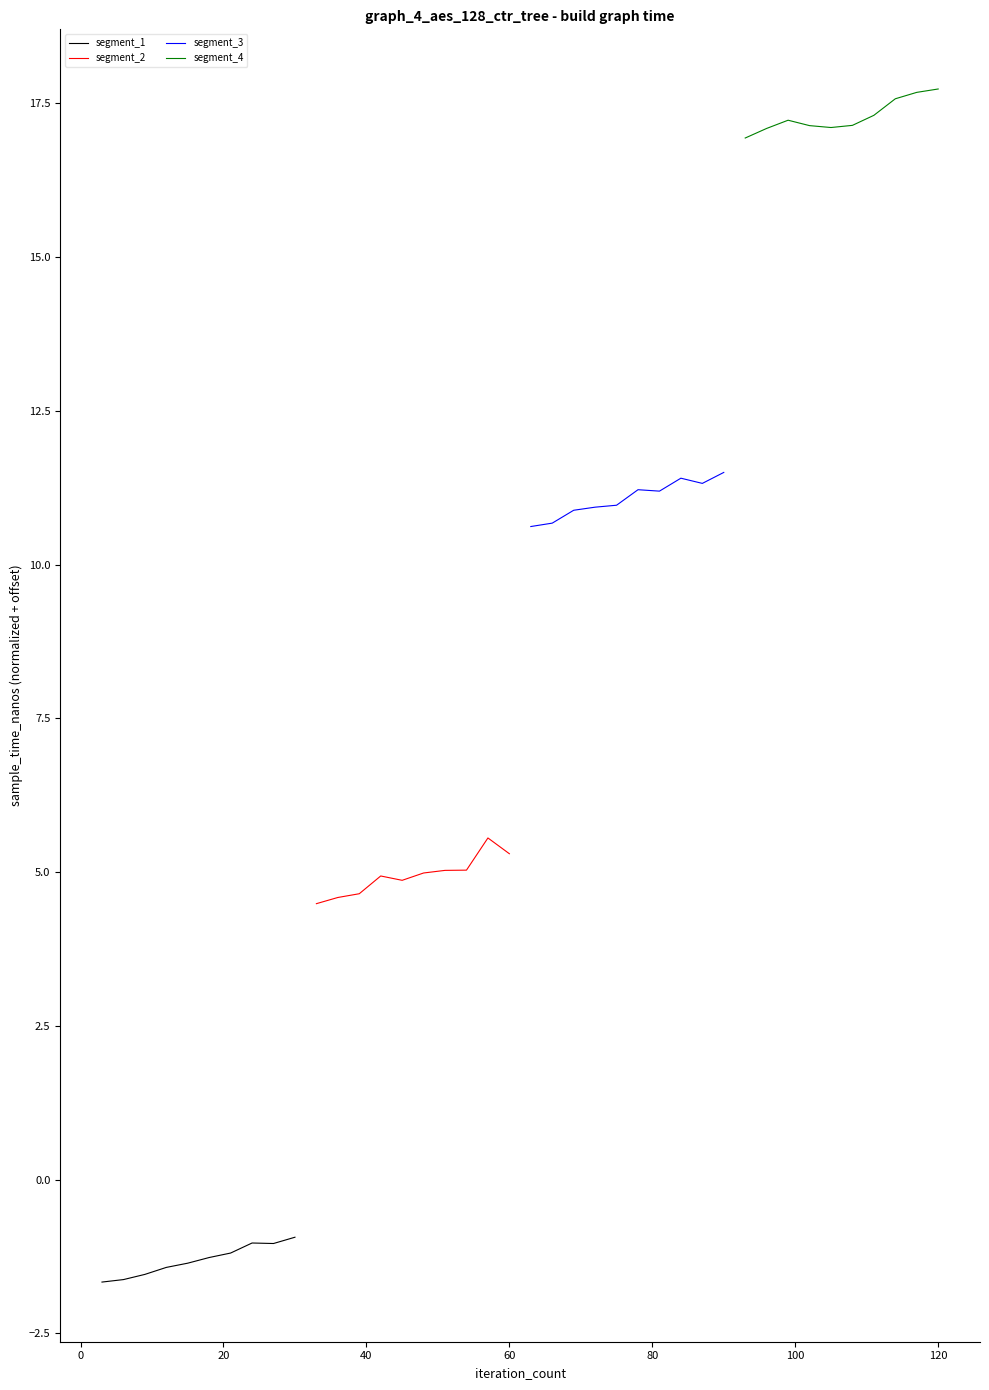

What is the highest value of the segment_1 series?

-0.9